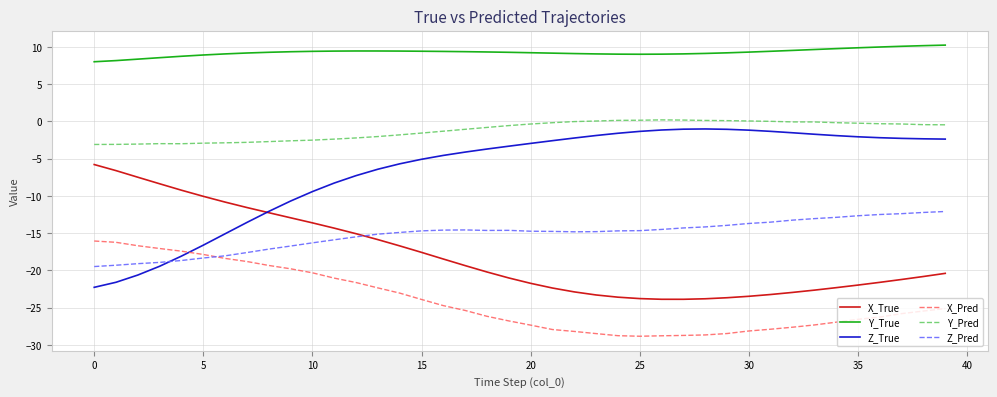

Which series has the largest total across all categories?

Y_True